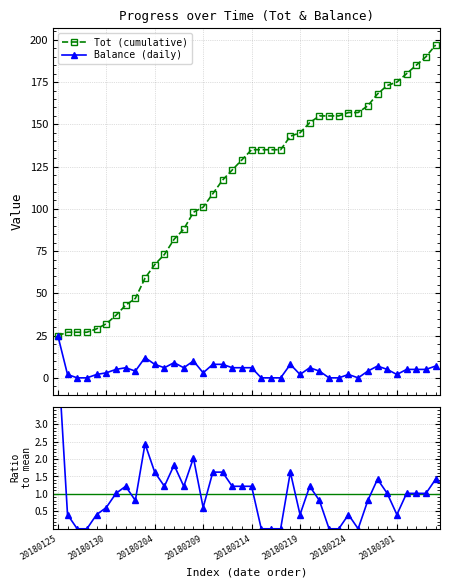

Is the value of Balance (daily) at 24 greater than the value of Balance / mean(Balance) at 19?

Yes